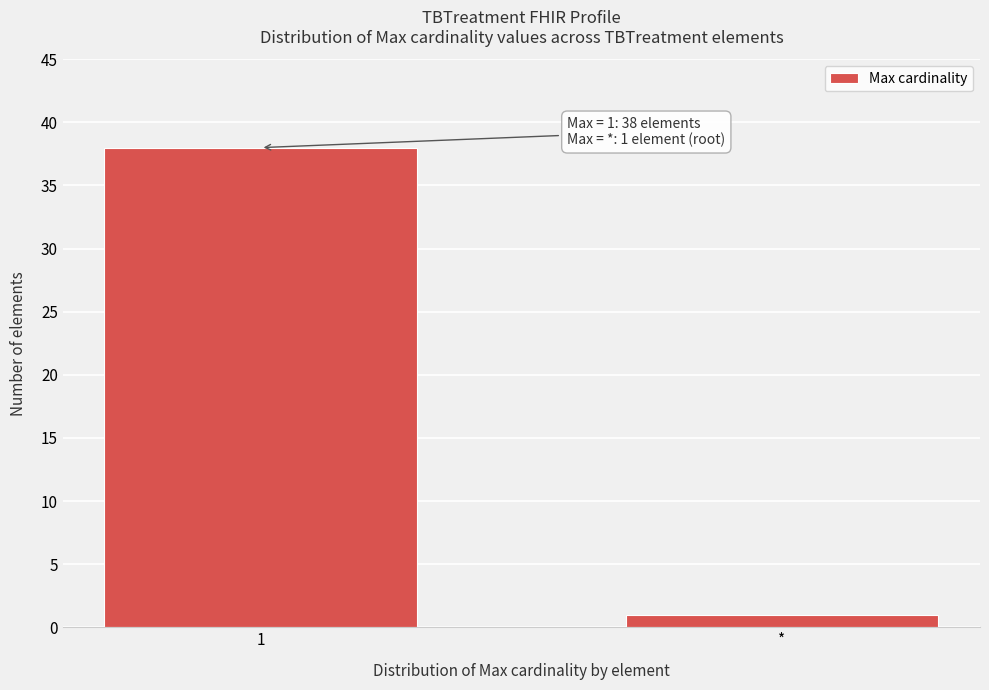

Reading left to right, what are all the values shown in this chart?

1=38	*=1